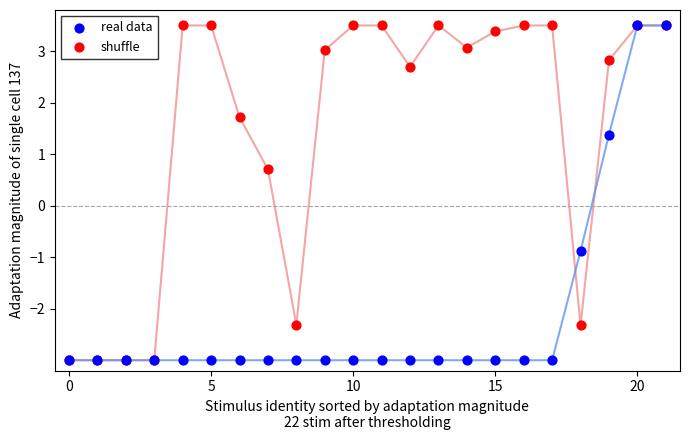

In the shuffle series, what Y value is closest to 0?

0.7